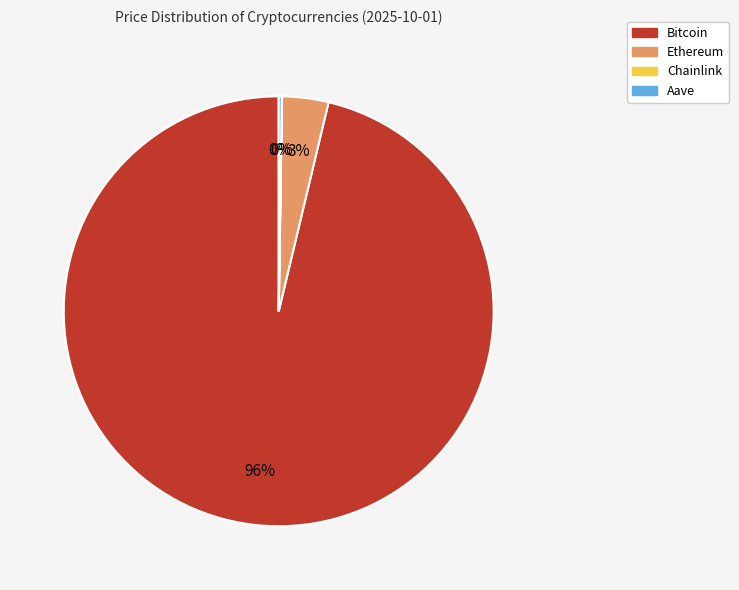

Is it true that Bitcoin is 96% of the pie?

True